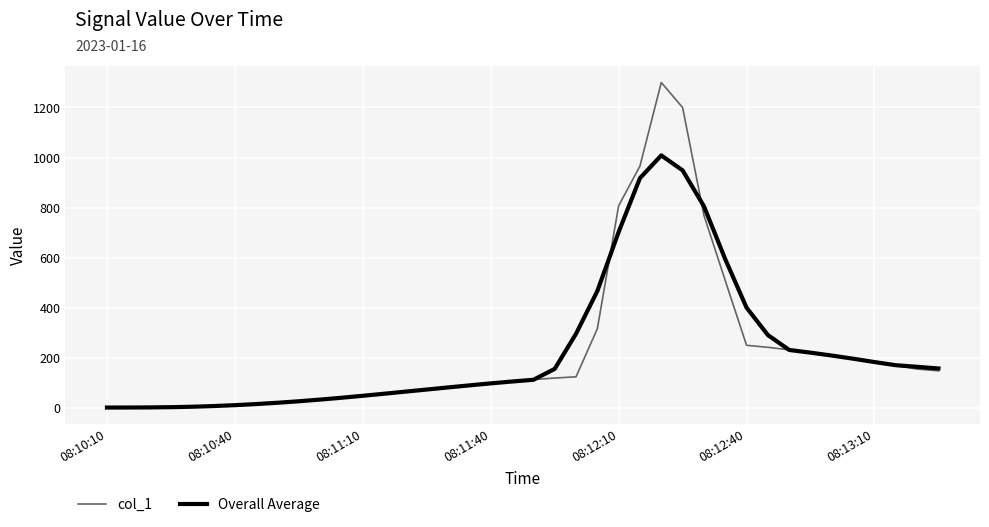

What is the greatest value displayed?

1300.0